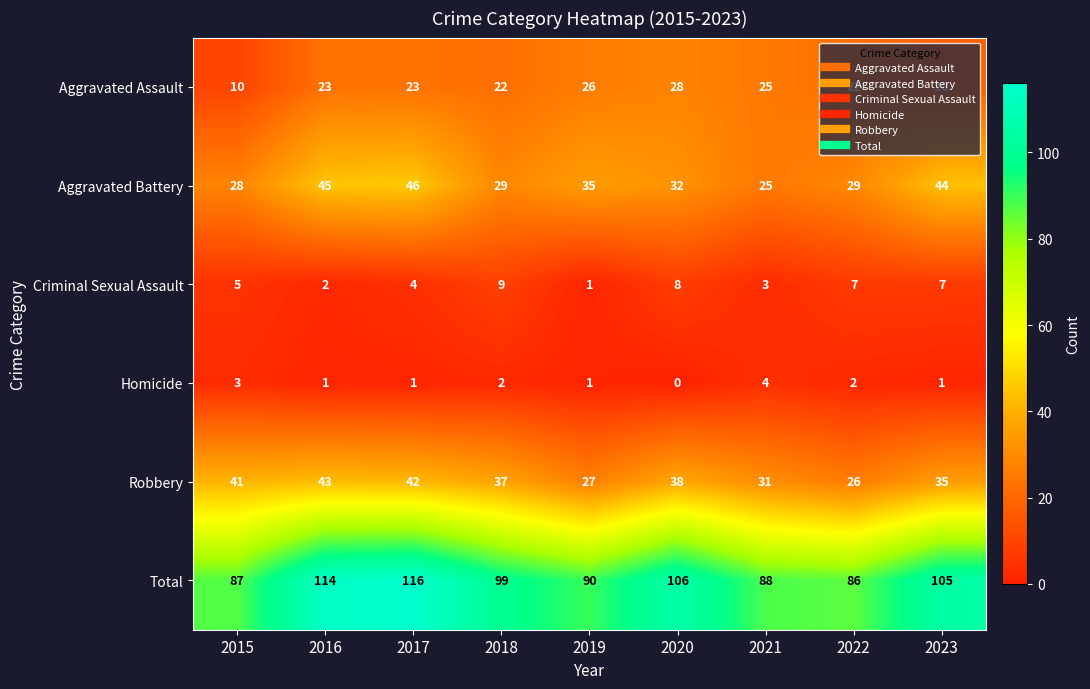

What is the difference between the second highest and minimum values in the Aggravated Assault series?

16